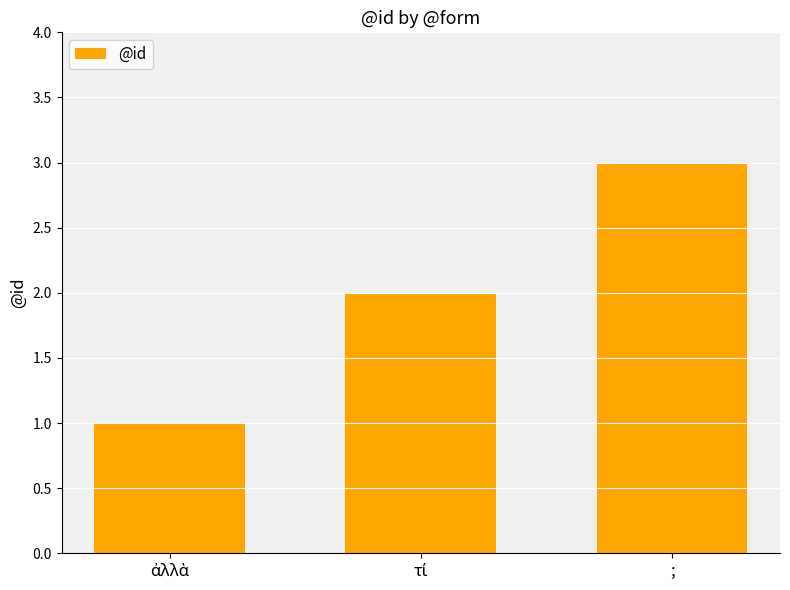

True or false: the data shows 5 at ;.

False